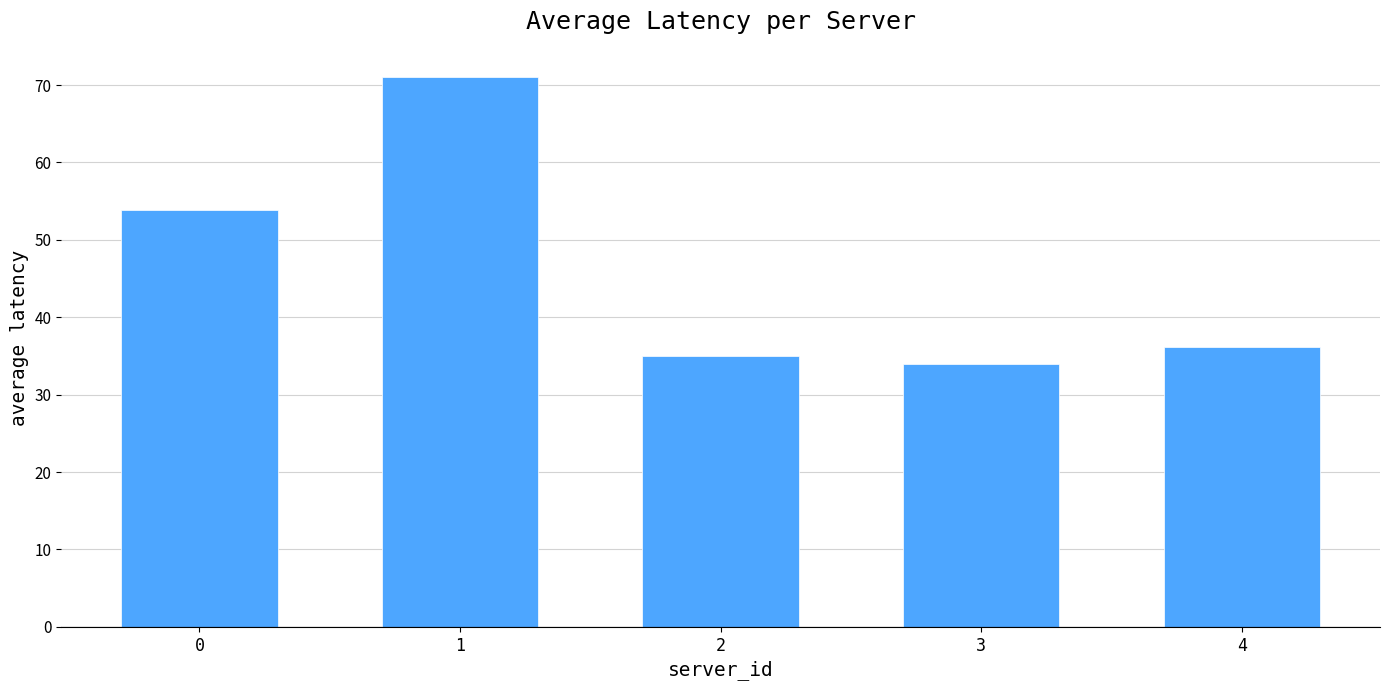

What is the value of the 4th bar from the left?

34.0